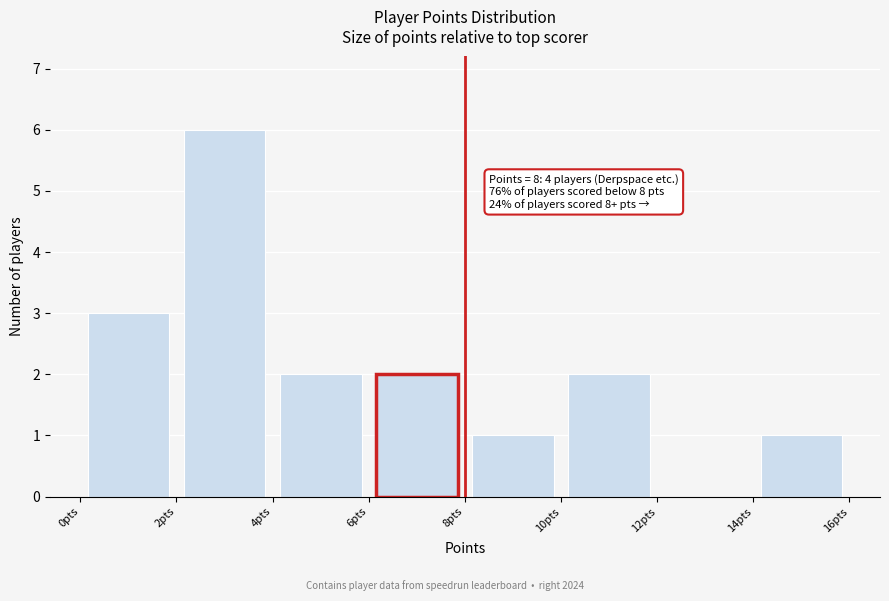

Which range on the x-axis has the tallest bar?

2 to 4